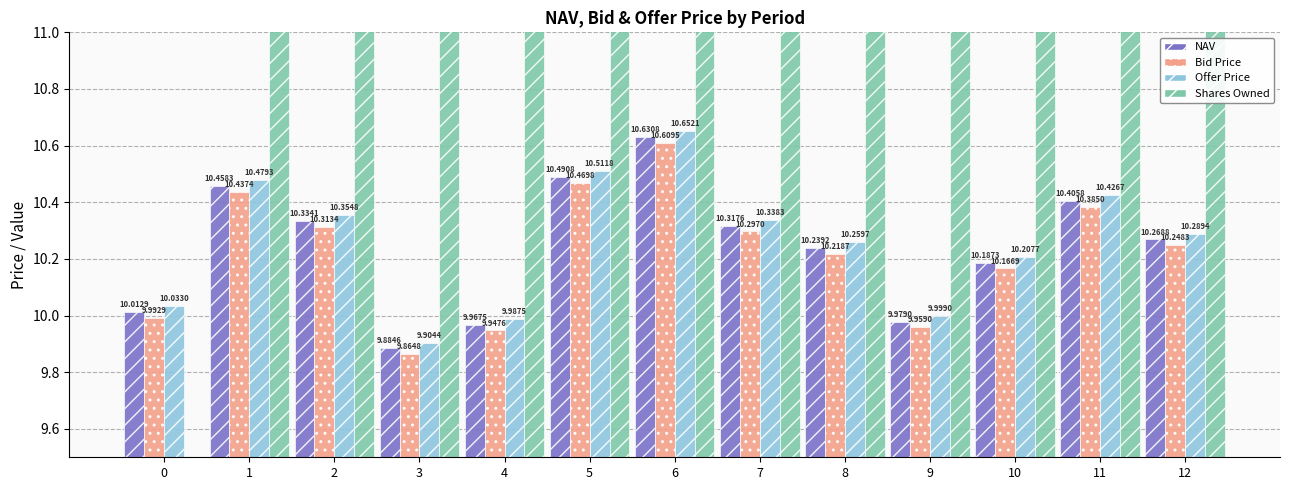

What is the sum of the Offer Price values at 5 and 1?

21.0